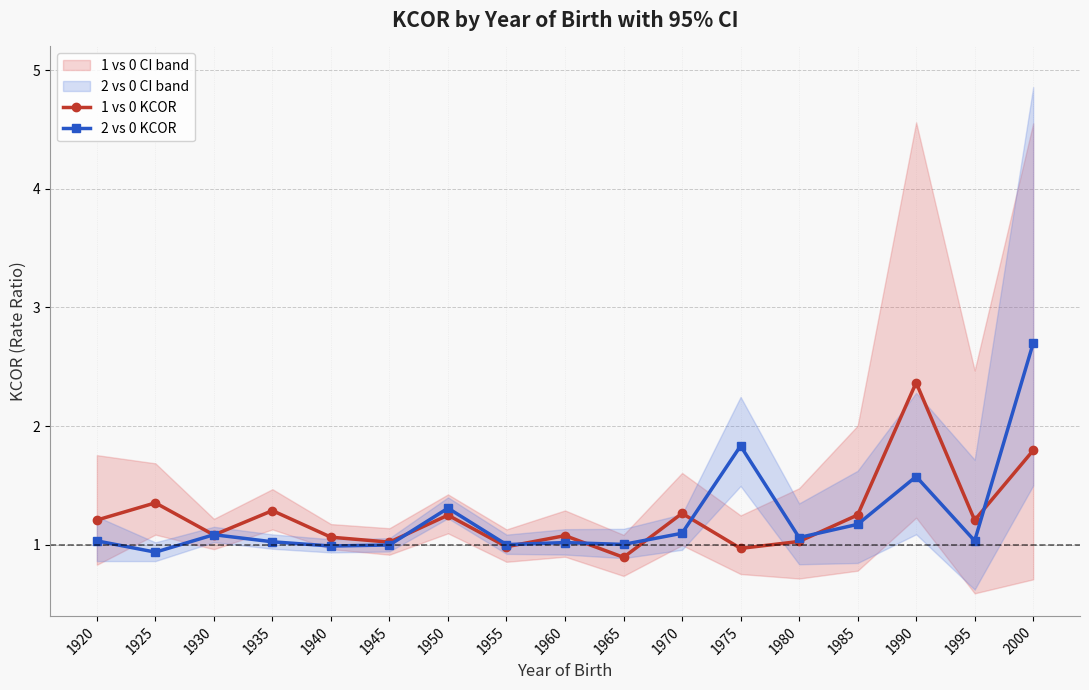

What is the sum of all 2 vs 0 KCOR values?

20.9